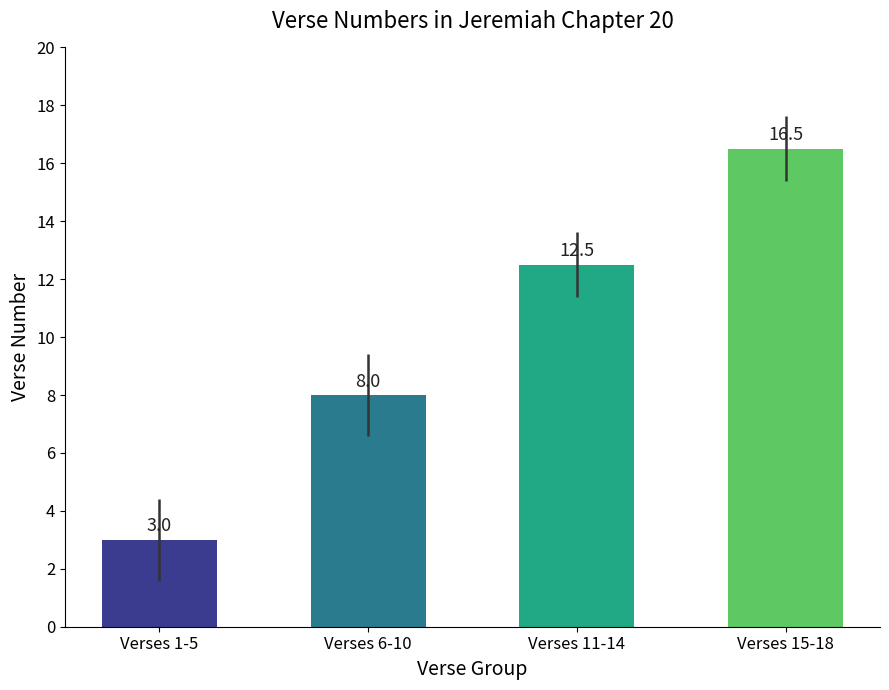

Reading left to right, what are all the values shown in this chart?

3.0	8.0	12.5	16.5